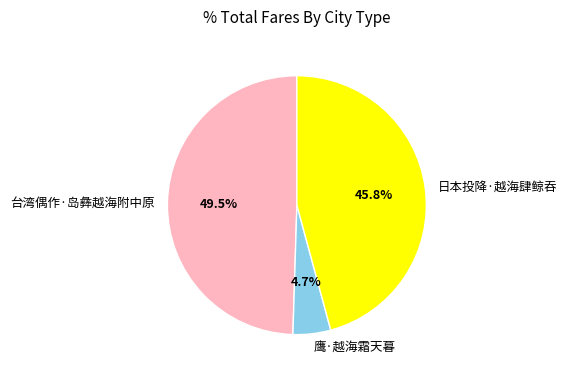

Is 台湾偶作·岛彝越海附中原 the majority of the pie?

No